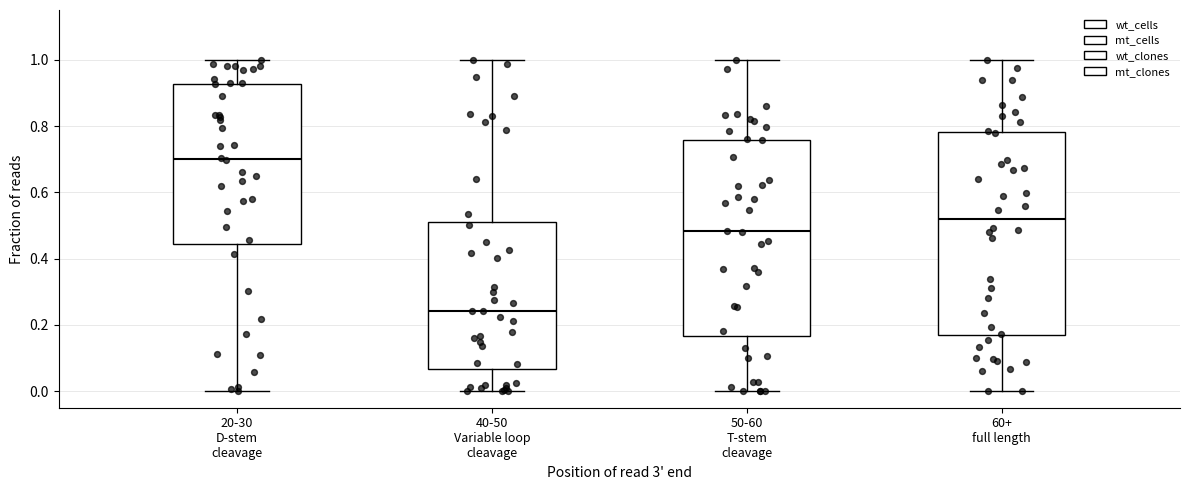

Which box has the lowest median line?

40-50 Variable loop cleavage